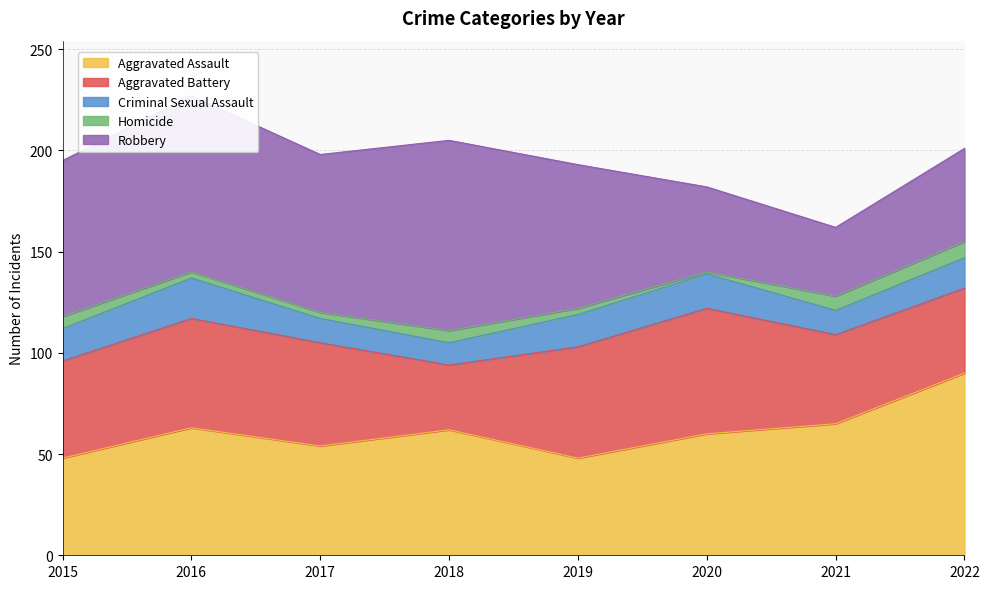

Reading right to left, what are all the values shown in this chart?

Aggravated Assault: 90	65	60	48	62	54	63	48
Aggravated Battery: 42	44	62	55	32	51	54	48
Criminal Sexual Assault: 15	12	17	16	11	12	20	16
Homicide: 8	7	1	3	6	3	3	6
Robbery: 46	34	42	71	94	78	87	77